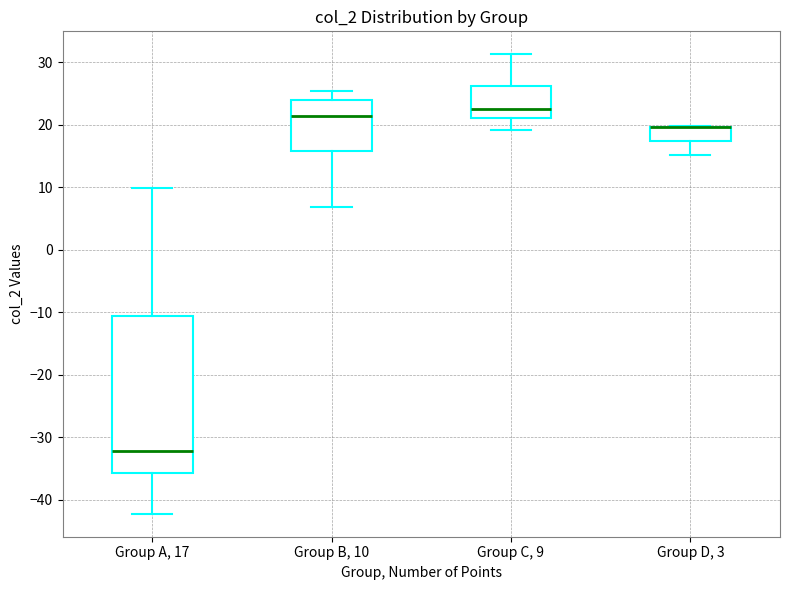

Reading left to right, read every box against the y-axis: the position of its median line, the range the box covers, and the ends of its whiskers. The values are not printed on the chart, so give them approximately, as read against the axis.

Group A, 17: median -32, box -36 to -11, whiskers -42 to 10
Group B, 10: median 21, box 16 to 24, whiskers 7 to 25
Group C, 9: median 23, box 21 to 26, whiskers 19 to 31
Group D, 3: median 20 (drawn on the box's upper edge), box 17 to 20, whiskers 15 to 20